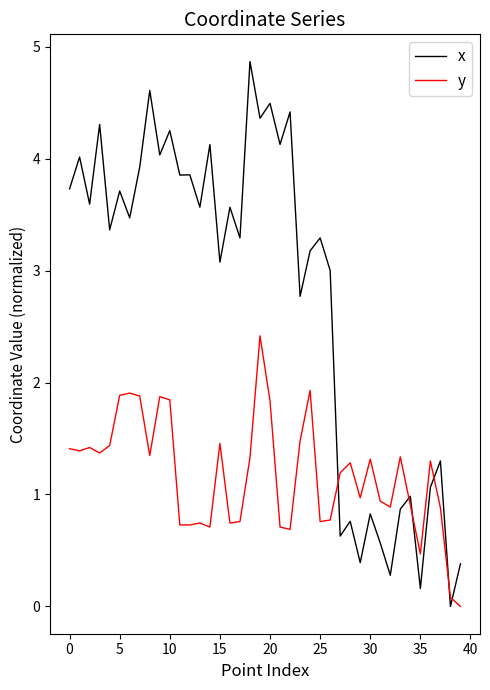

Does the chart display data point markers on the line(s)?

No